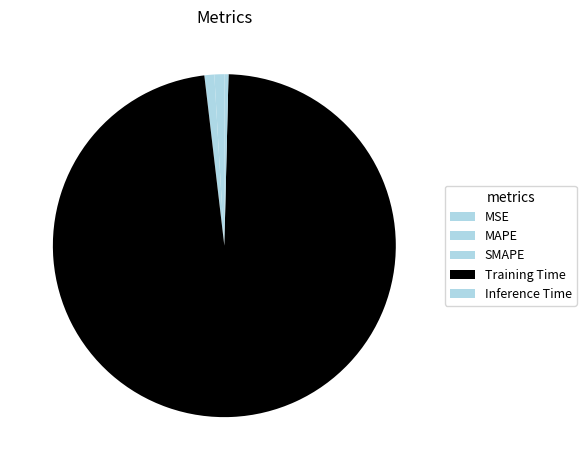

Count the number of slices in the pie.

5